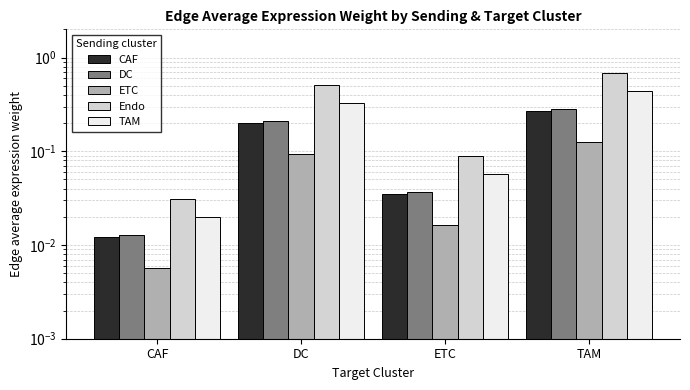

What is the label of the 3rd bar from the left?

ETC